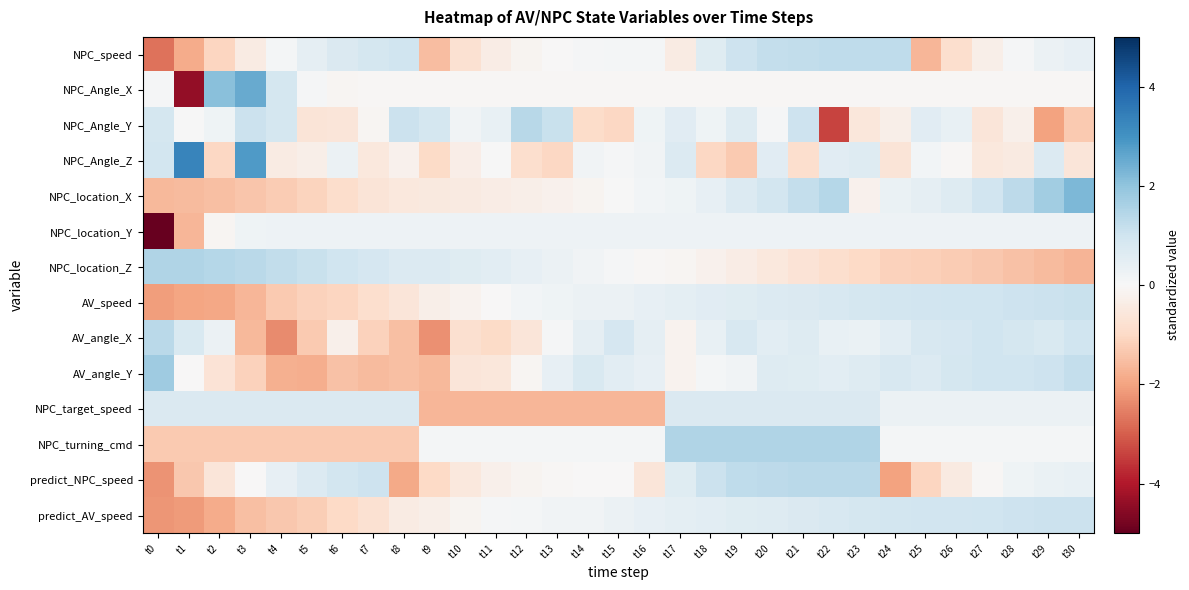

What is the greatest value displayed?

3.3